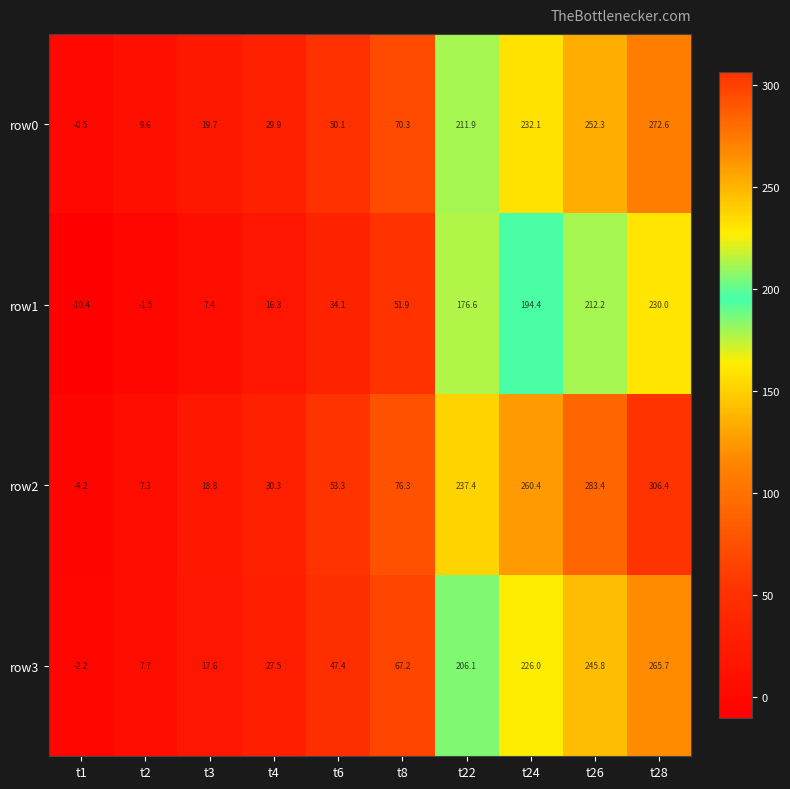

What is the minimum value shown in the chart?

-10.4